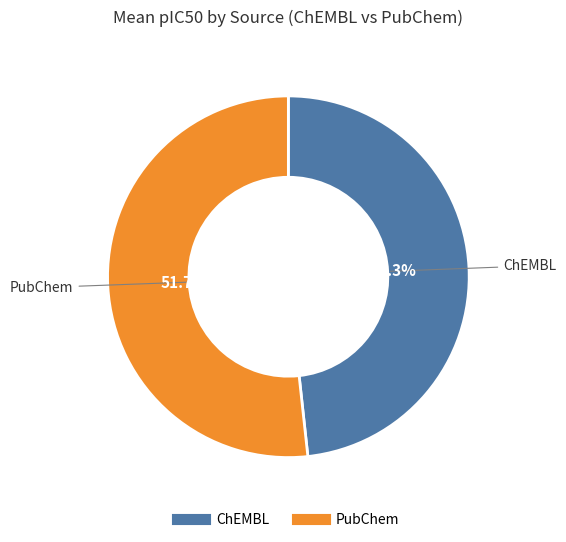

To the nearest percent, what percentage of the pie is ChEMBL?

49%